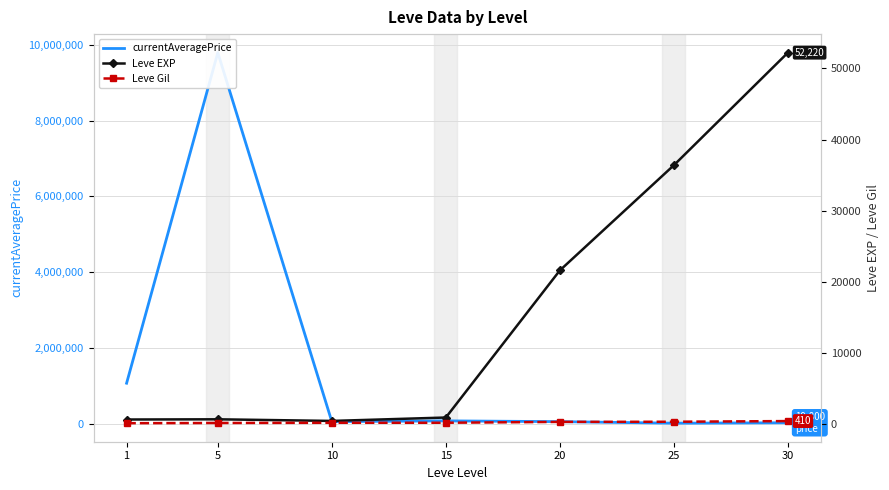

At which category is the sum across all series the highest?

5